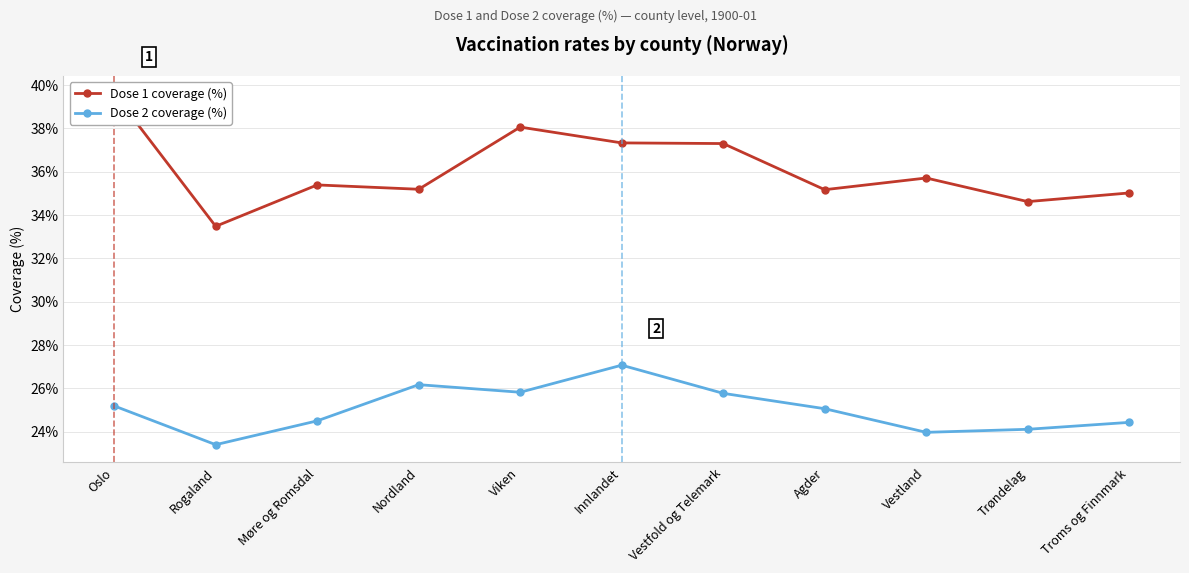

Reading left to right, extract all data points from this chart.

Dose 1 coverage (%): Oslo=39.6	Rogaland=33.5	Møre og Romsdal=35.4	Nordland=35.2	Viken=38.1	Innlandet=37.3	Vestfold og Telemark=37.3	Agder=35.2	Vestland=35.7	Trøndelag=34.6	Troms og Finnmark=35.0
Dose 2 coverage (%): Oslo=25.2	Rogaland=23.4	Møre og Romsdal=24.5	Nordland=26.2	Viken=25.8	Innlandet=27.1	Vestfold og Telemark=25.8	Agder=25.1	Vestland=24.0	Trøndelag=24.1	Troms og Finnmark=24.4